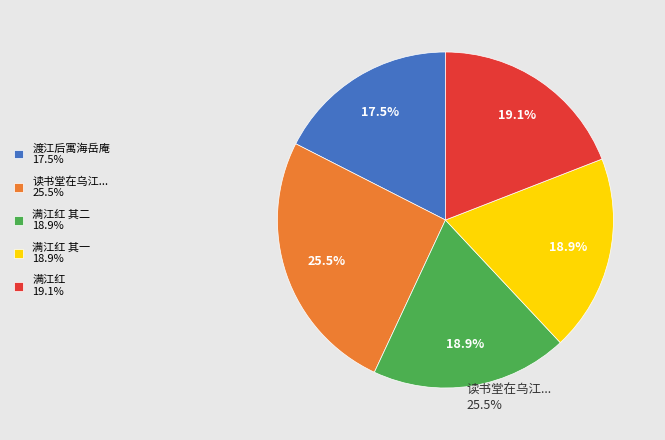

Does 读书堂在乌江... 25.5% represent more than half of the total?

No